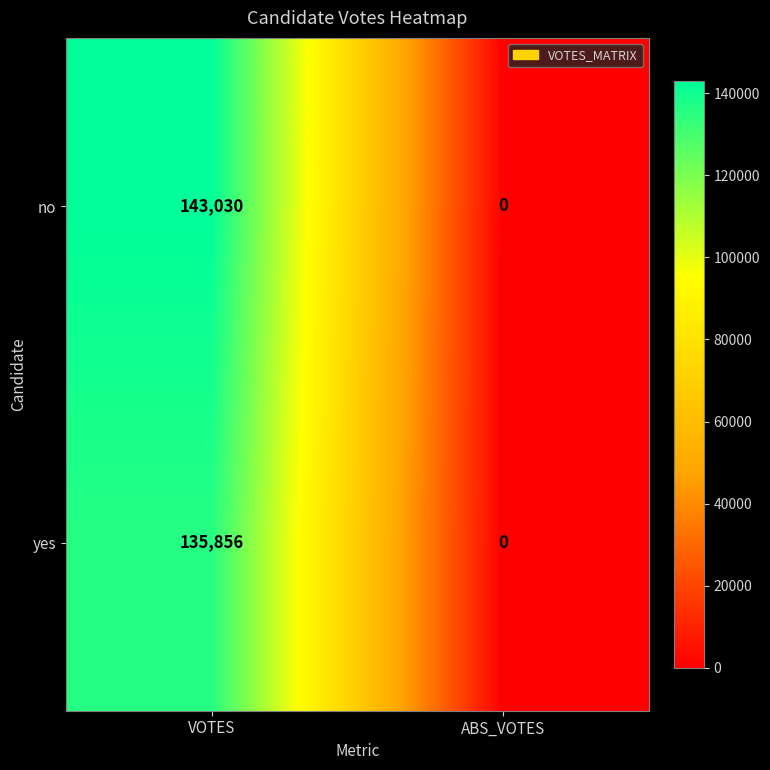

The value of no at VOTES is 209025. True or false?

False